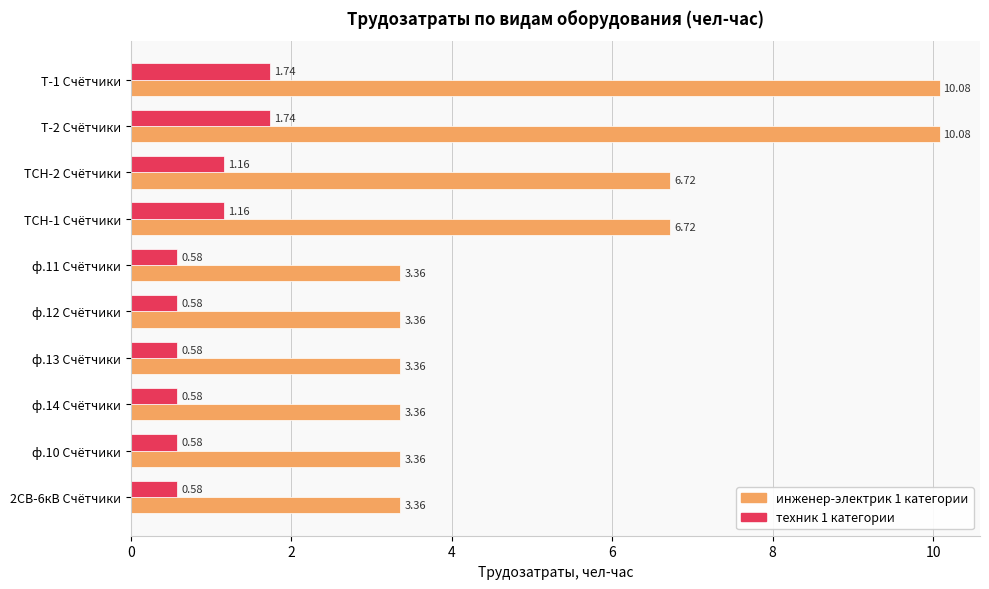

List the series in order of their peak value, highest first.

инженер-электрик 1 категории, техник 1 категории